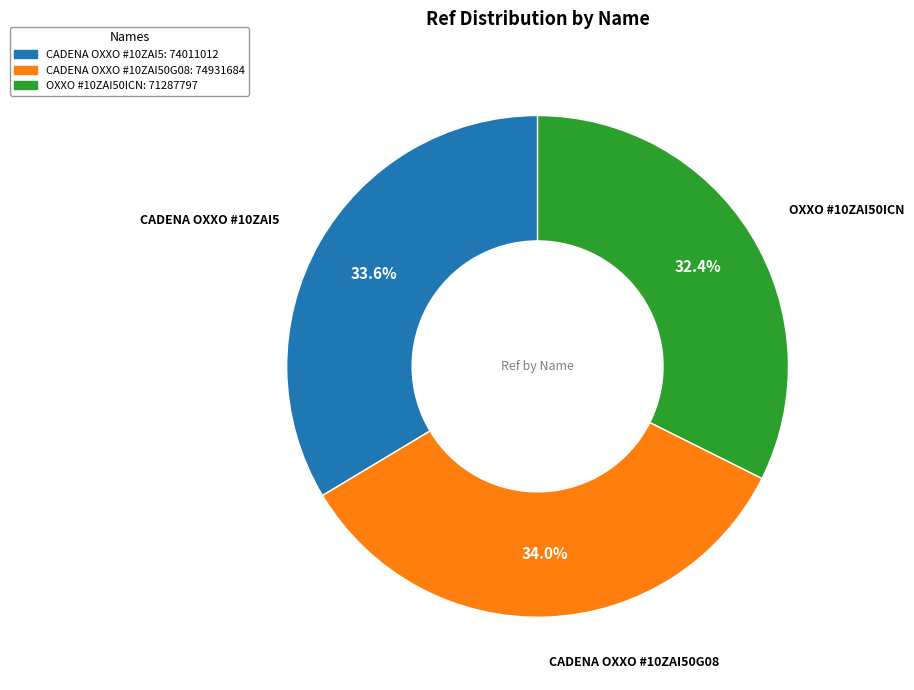

Approximately how many times larger is the value at CADENA OXXO #10ZAI50G08 compared to CADENA OXXO #10ZAI5?

1.0